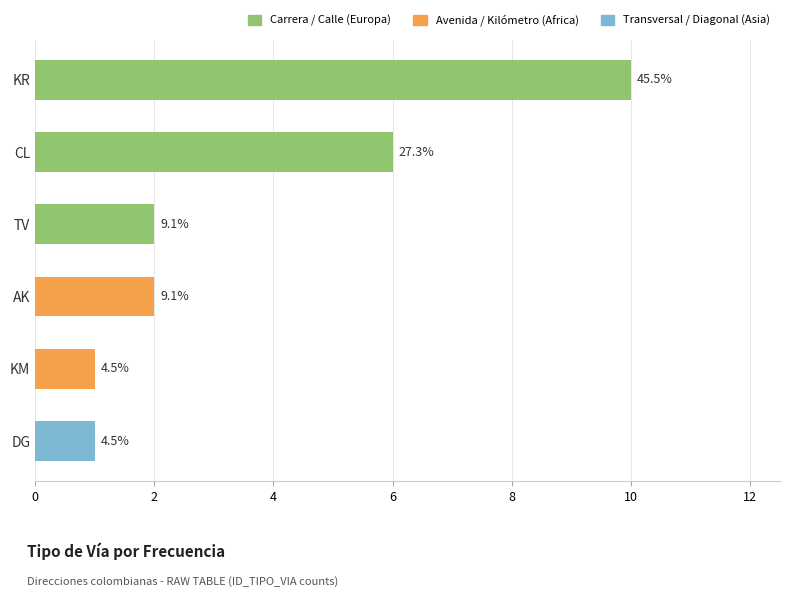

Are the bars grouped side by side (vs. stacked)?

No